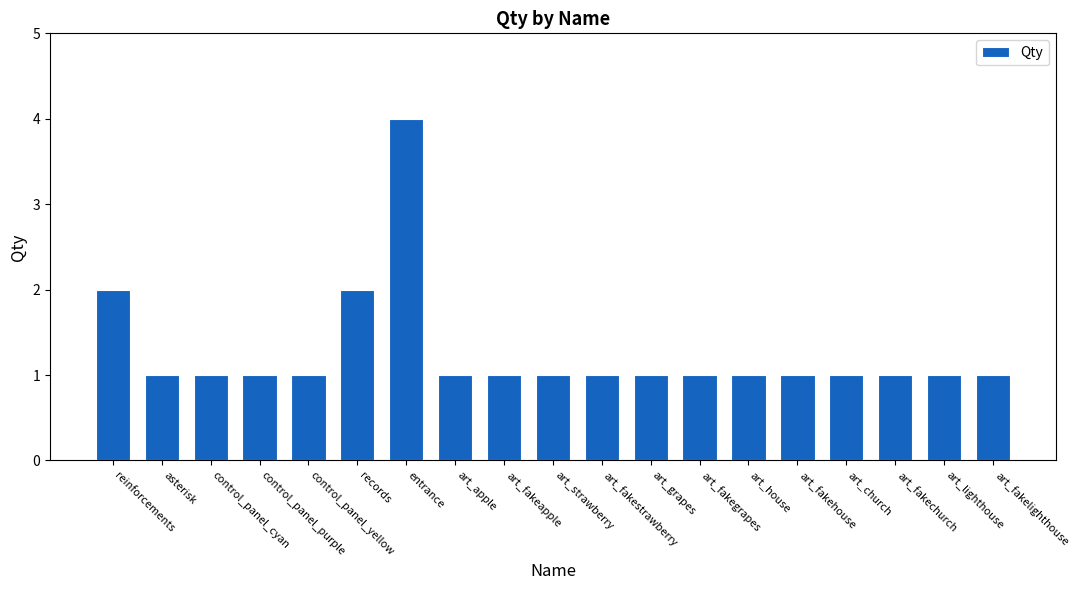

What is the difference between the maximum and minimum values?

3